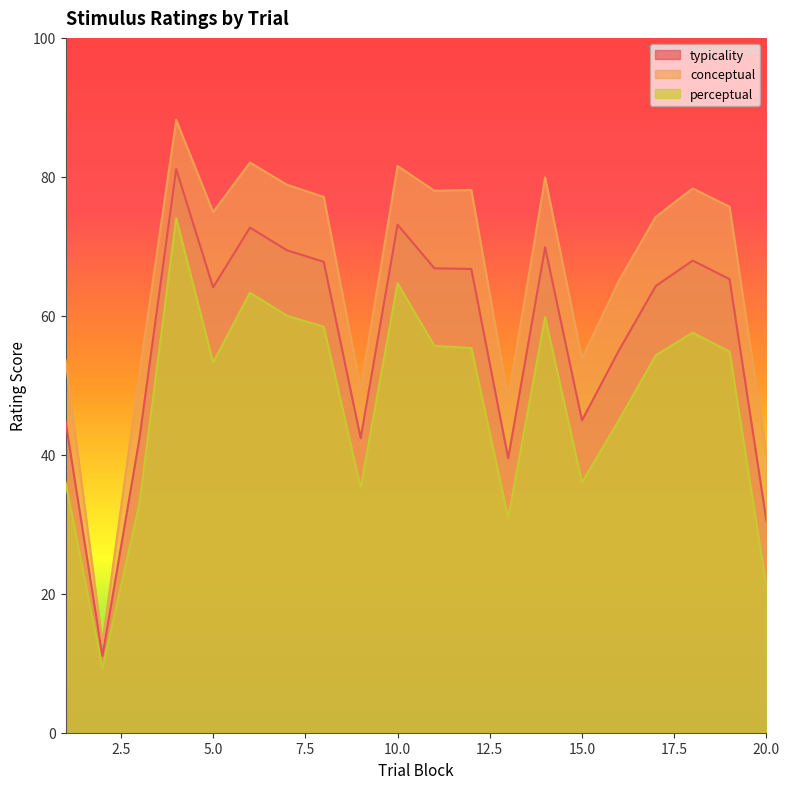

At which label is perceptual closest to 41?

16